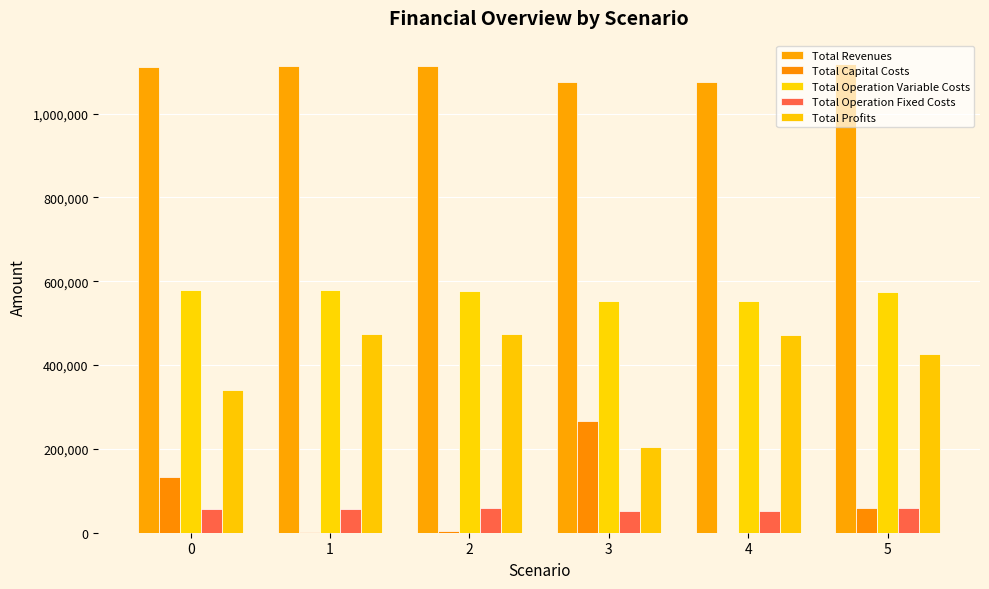

What is the approximate value of Total Capital Costs at 1?

2816.0